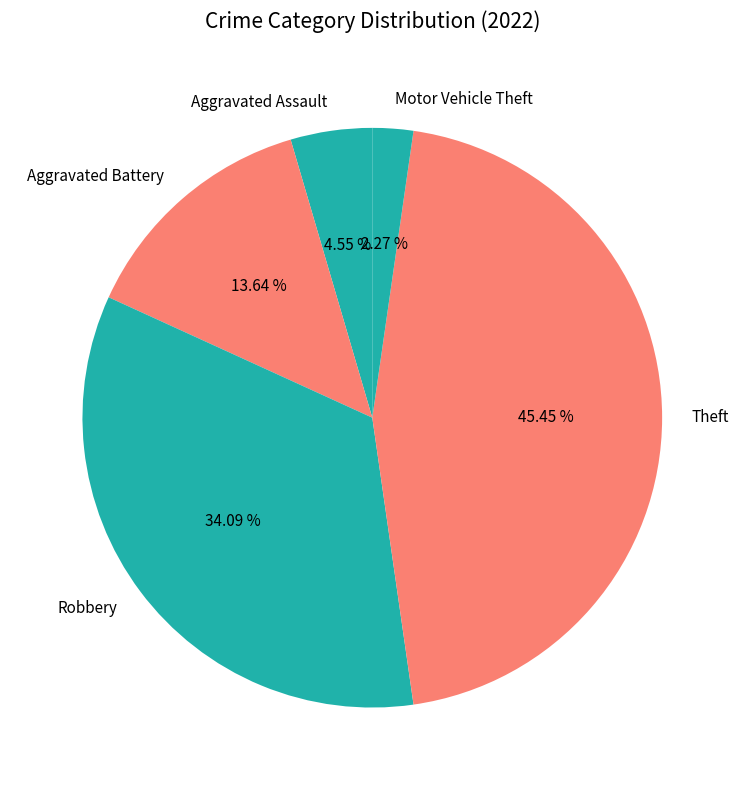

What is the smallest slice in the pie chart?

Motor Vehicle Theft